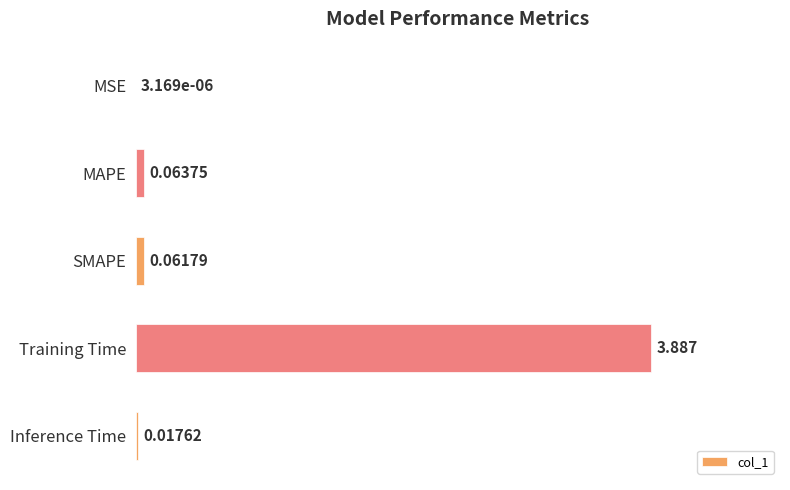

Where is the data nearest to the value 1?

MAPE